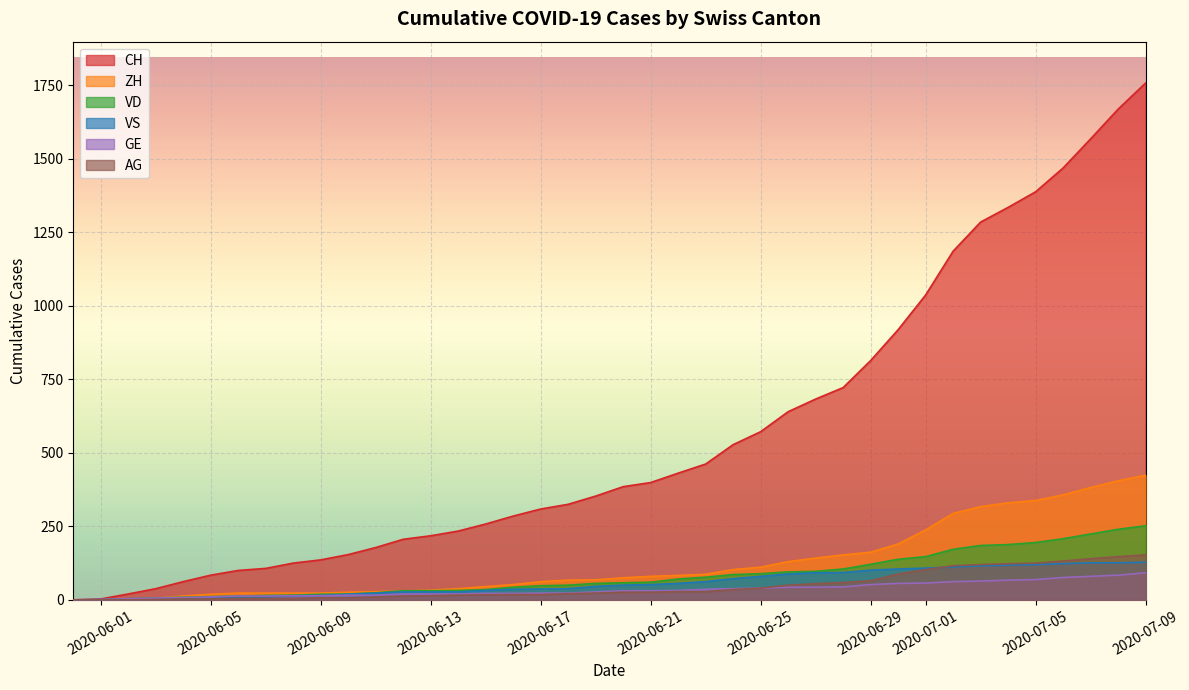

How many lines are shown in the chart?

6